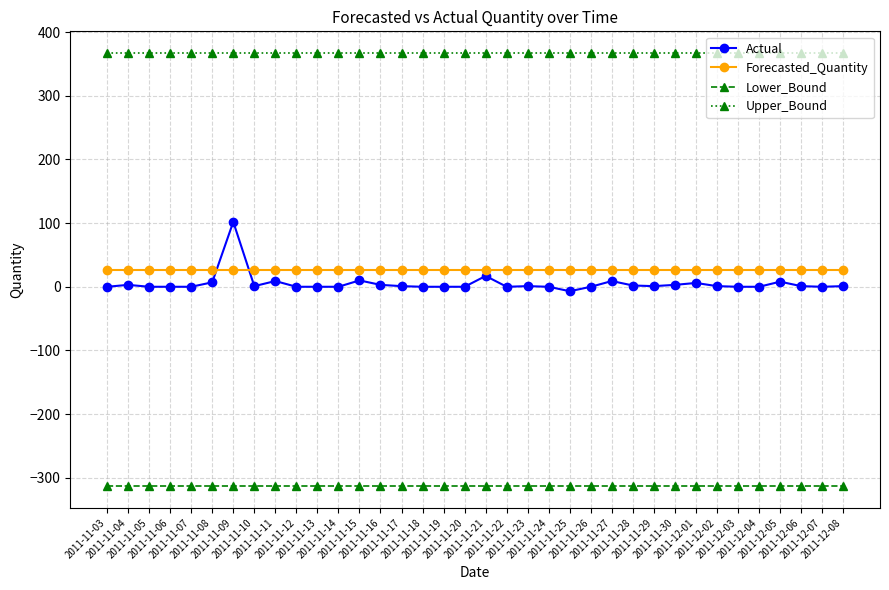

What is the total value across all series at 2011-11-11?

90.0